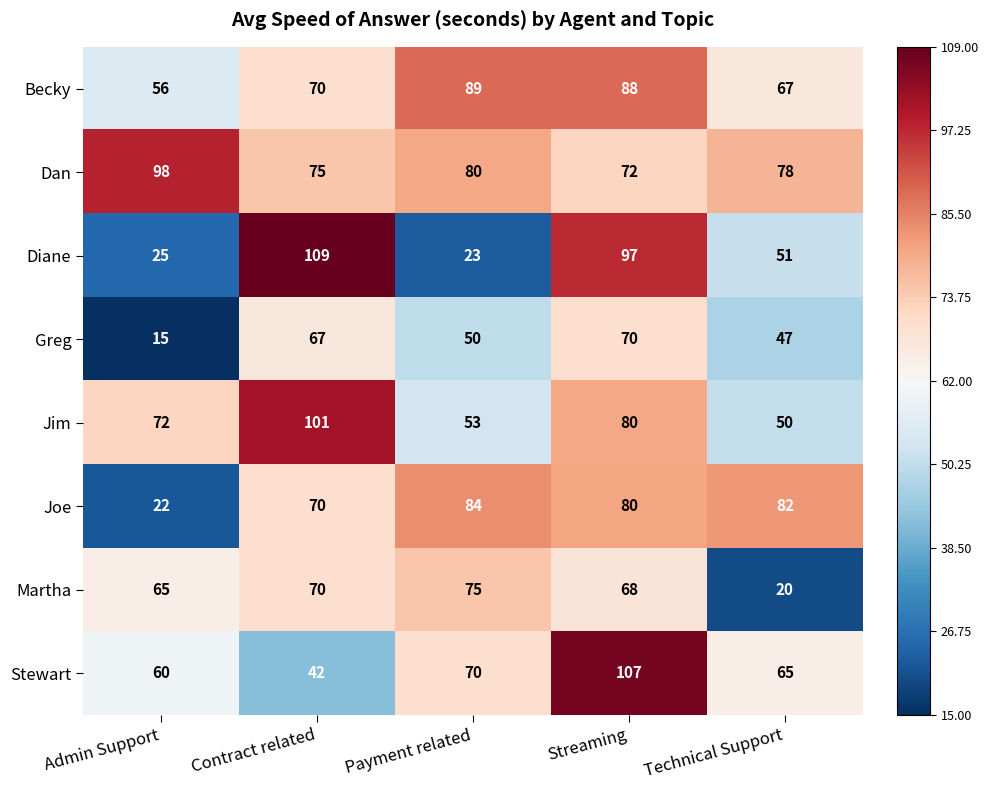

True or false: Dan has a value of 129 at Technical Support.

False